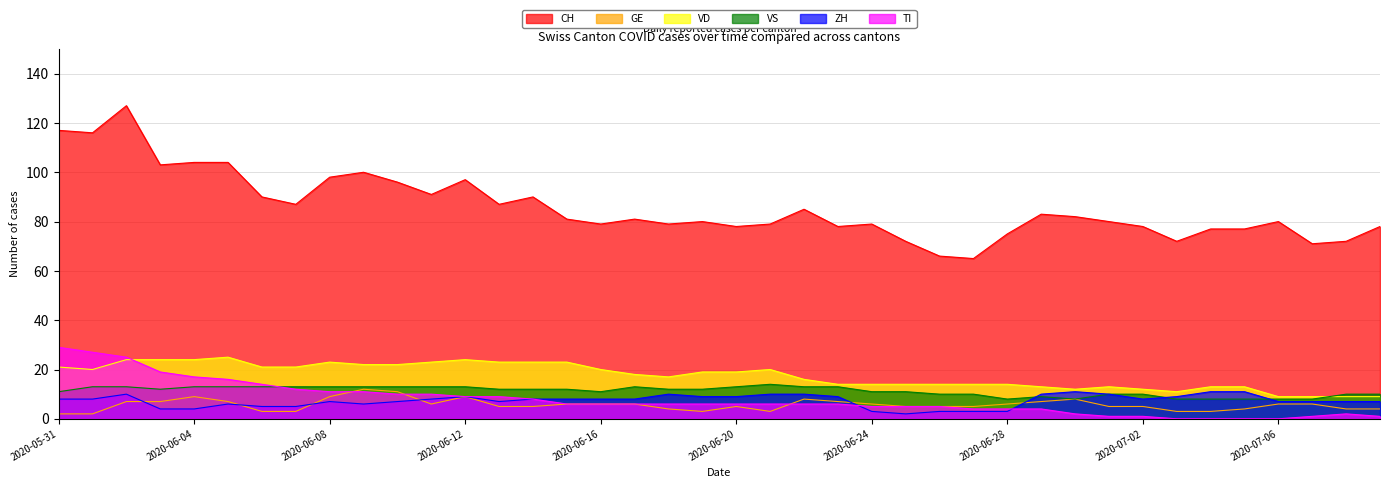

Is the value of ZH at 2020-06-02 greater than the value of GE at 2020-06-30?

Yes